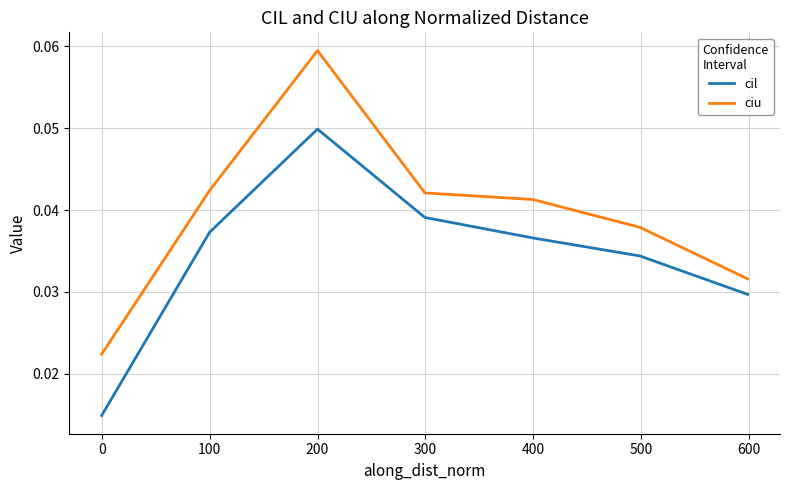

True or false: cil and ciu intersect in this chart.

False